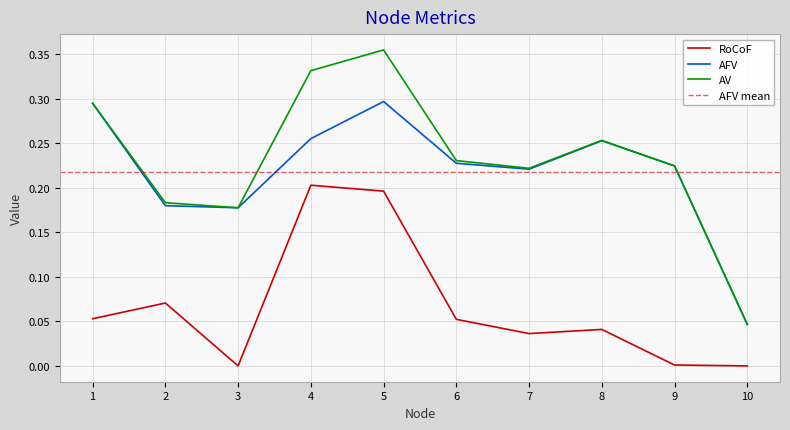

At which category is the sum across all series the highest?

5